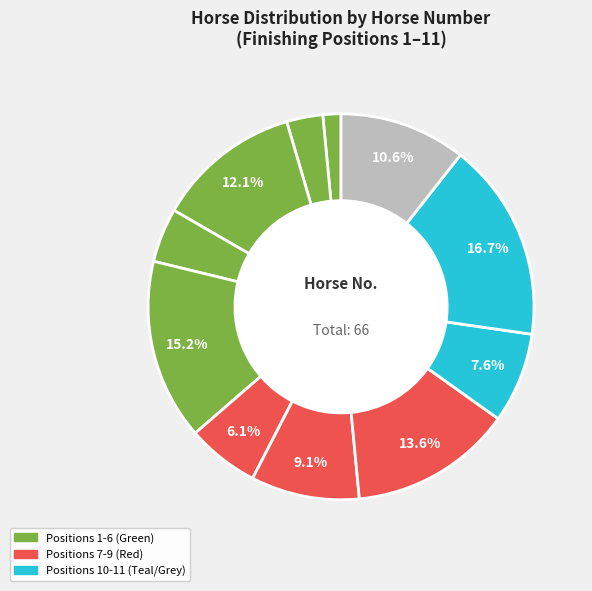

Count the number of slices in the pie.

11